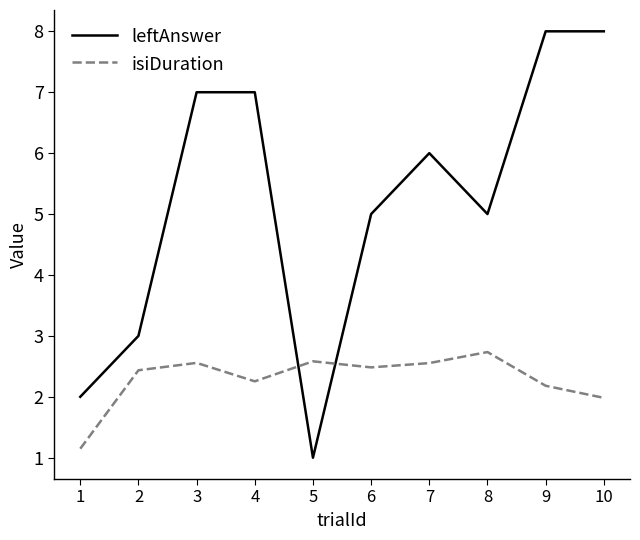

Rank the series at 9 from lowest to highest value.

isiDuration, leftAnswer